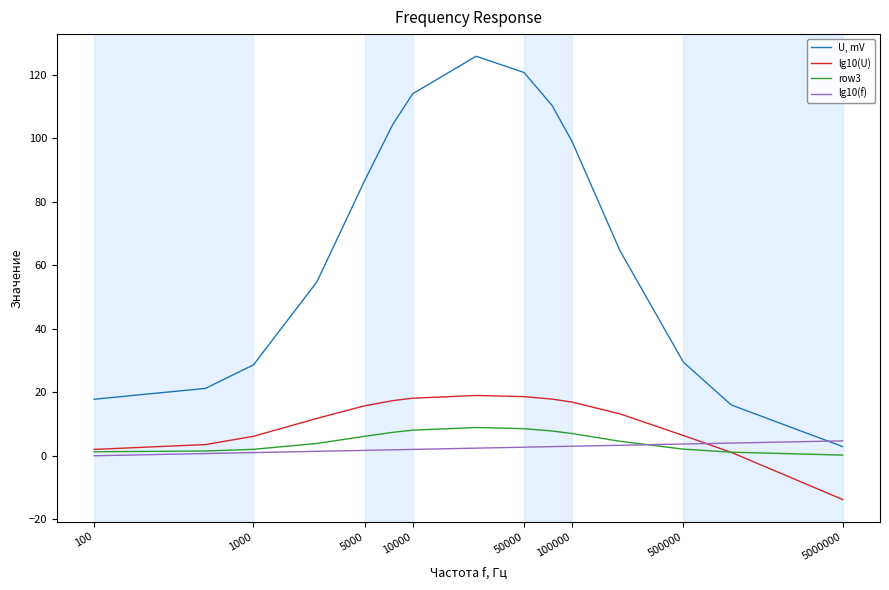

What is the smallest value displayed?

-13.8